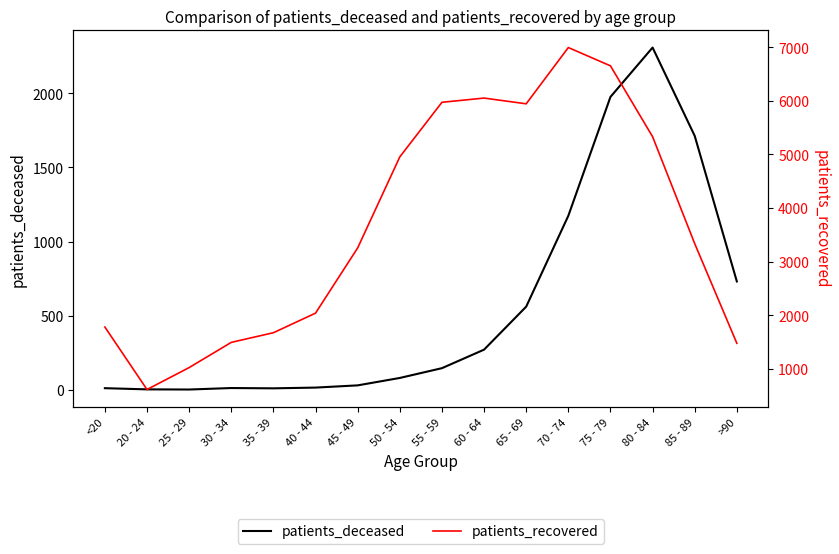

Reading right to left, what are all the values shown in this chart?

patients_deceased: 731	1713	2309	1976	1174	561	271	146	80	30	15	10	12	2	3	11
patients_recovered: 1479	3337	5331	6652	6993	5944	6051	5972	4954	3257	2041	1676	1496	1026	617	1782